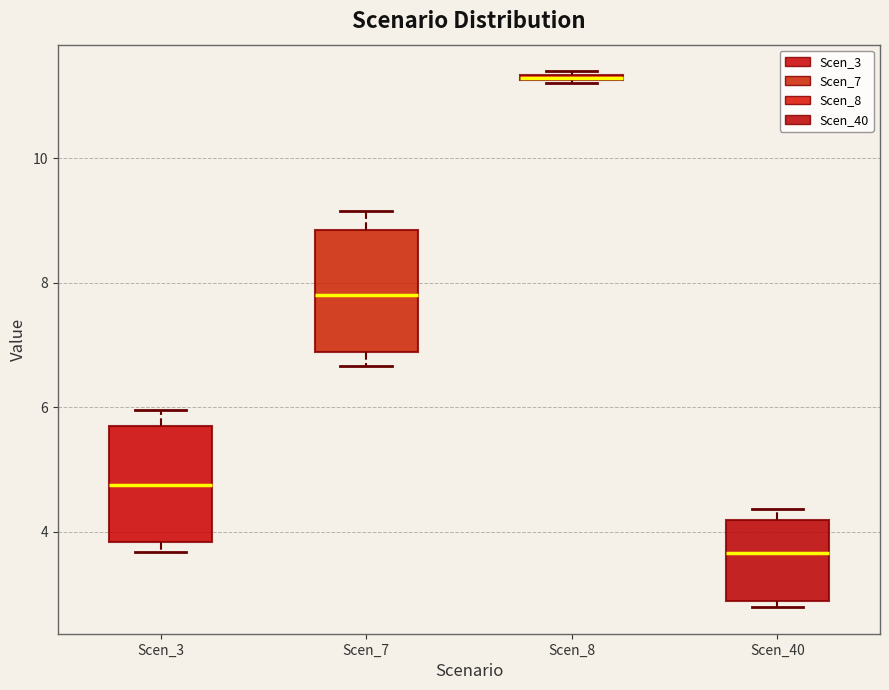

Where does the upper whisker of the box for Scen_7 end on the y-axis? The values are not printed on the chart, so give them approximately, as read against the axis.

9.2